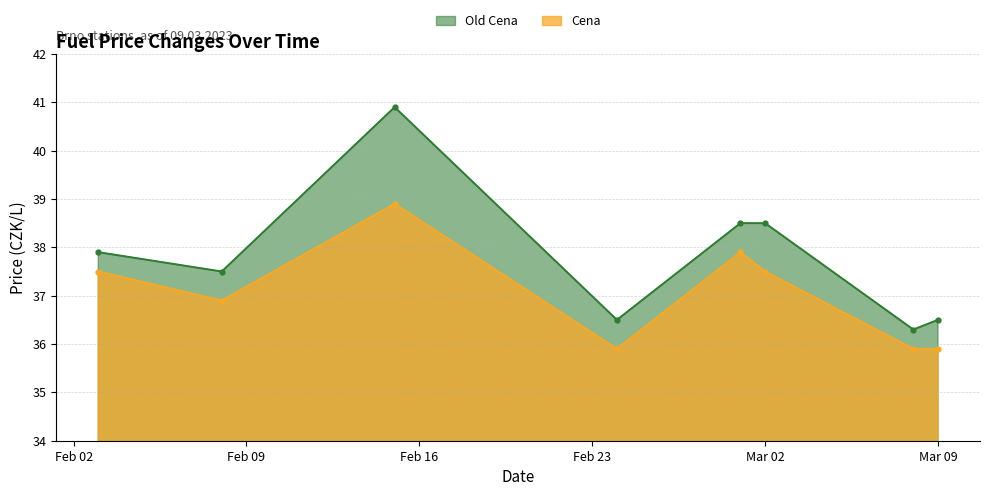

What is the highest value of the Old Cena series?

40.9